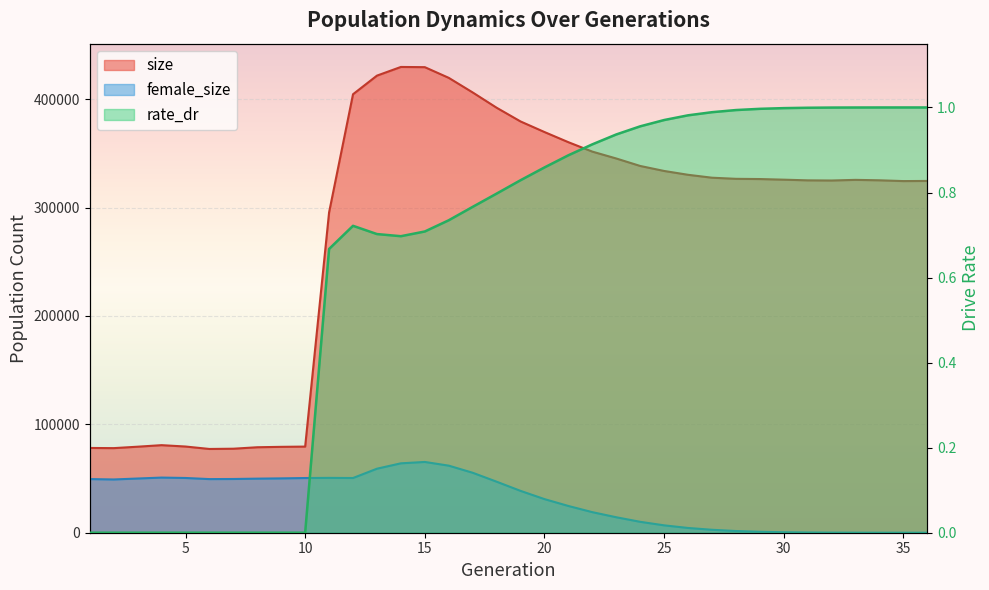

True or false: rate_dr has more than 0 points higher than both neighbors.

True